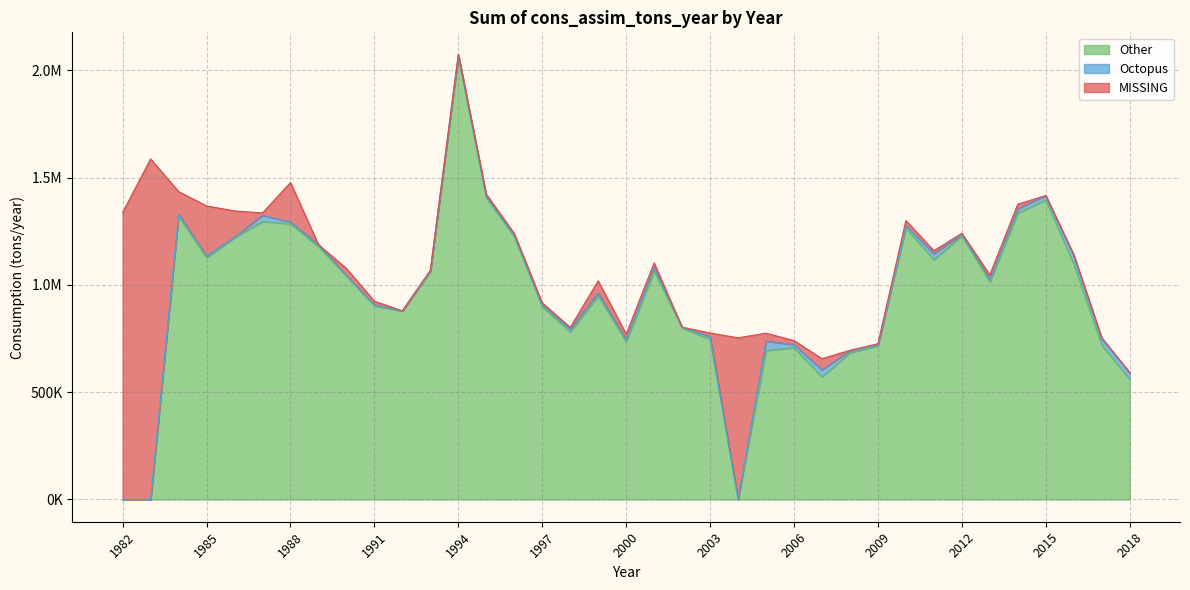

What value does the Other series have at 1987?

1295676.1